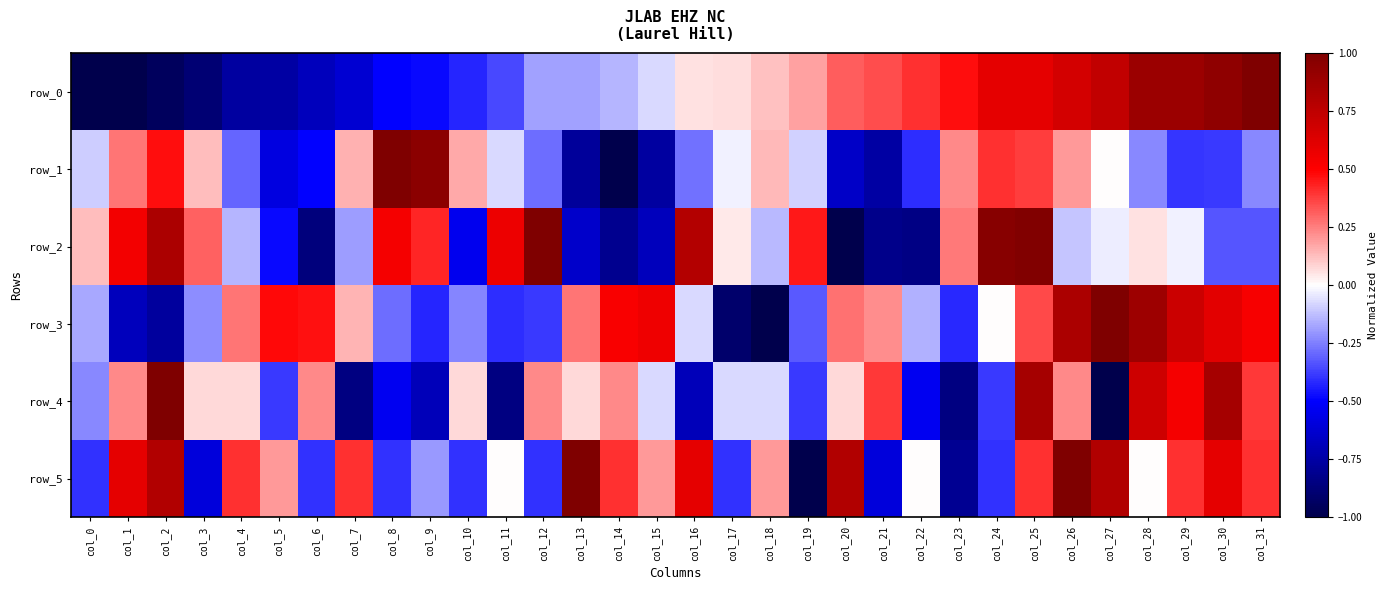

Reading left to right, list all the values displayed in this chart.

row_0: -1.0	-1.0	-0.9	-0.9	-0.8	-0.8	-0.7	-0.6	-0.5	-0.5	-0.4	-0.4	-0.2	-0.2	-0.1	-0.1	0.1	0.1	0.1	0.2	0.3	0.3	0.4	0.5	0.6	0.6	0.7	0.7	0.9	0.9	0.9	1.0
row_1: -0.1	0.3	0.5	0.1	-0.3	-0.6	-0.5	0.2	1.0	1.0	0.2	-0.1	-0.3	-0.8	-1.0	-0.8	-0.3	-0.0	0.1	-0.1	-0.7	-0.8	-0.4	0.2	0.4	0.4	0.2	0.0	-0.2	-0.4	-0.4	-0.2
row_2: 0.1	0.5	0.8	0.3	-0.1	-0.5	-0.9	-0.2	0.5	0.4	-0.5	0.6	1.0	-0.6	-0.8	-0.7	0.8	0.0	-0.1	0.4	-1.0	-0.8	-0.8	0.3	1.0	1.0	-0.1	-0.0	0.1	-0.0	-0.3	-0.3
row_3: -0.2	-0.7	-0.8	-0.2	0.3	0.5	0.5	0.1	-0.3	-0.4	-0.2	-0.4	-0.4	0.3	0.5	0.6	-0.1	-0.9	-1.0	-0.3	0.3	0.2	-0.2	-0.4	0.0	0.4	0.8	1.0	0.9	0.7	0.6	0.5
row_4: -0.2	0.2	1.0	0.1	0.1	-0.4	0.2	-0.8	-0.5	-0.7	0.1	-0.8	0.2	0.1	0.2	-0.1	-0.7	-0.1	-0.1	-0.4	0.1	0.4	-0.5	-0.8	-0.4	0.8	0.2	-1.0	0.7	0.5	0.8	0.4
row_5: -0.4	0.6	0.8	-0.6	0.4	0.2	-0.4	0.4	-0.4	-0.2	-0.4	0.0	-0.4	1.0	0.4	0.2	0.6	-0.4	0.2	-1.0	0.8	-0.6	0.0	-0.8	-0.4	0.4	1.0	0.8	0.0	0.4	0.6	0.4